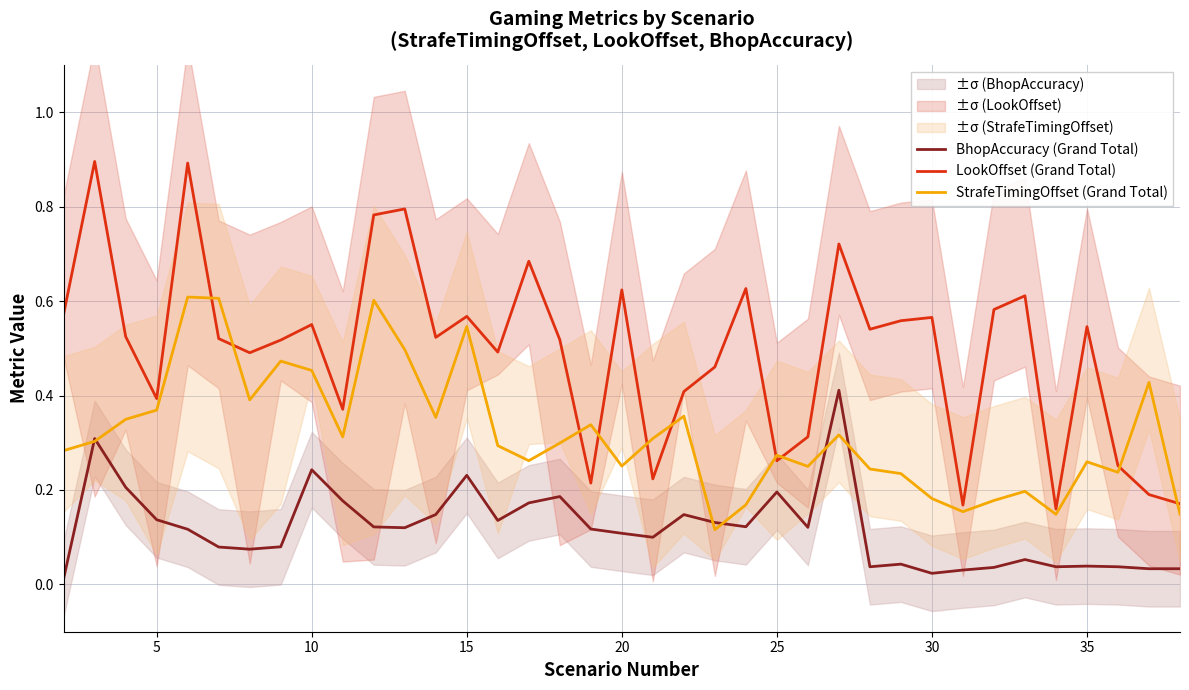

True or false: BhopAccuracy (Grand Total) and LookOffset (Grand Total) cross at least once.

False